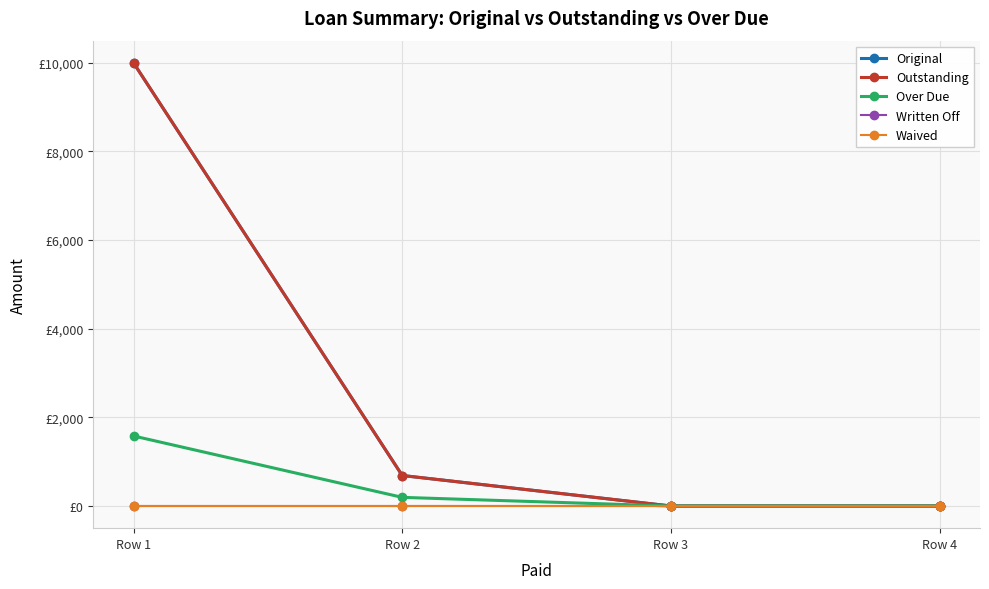

Does the chart have visible grid lines?

Yes